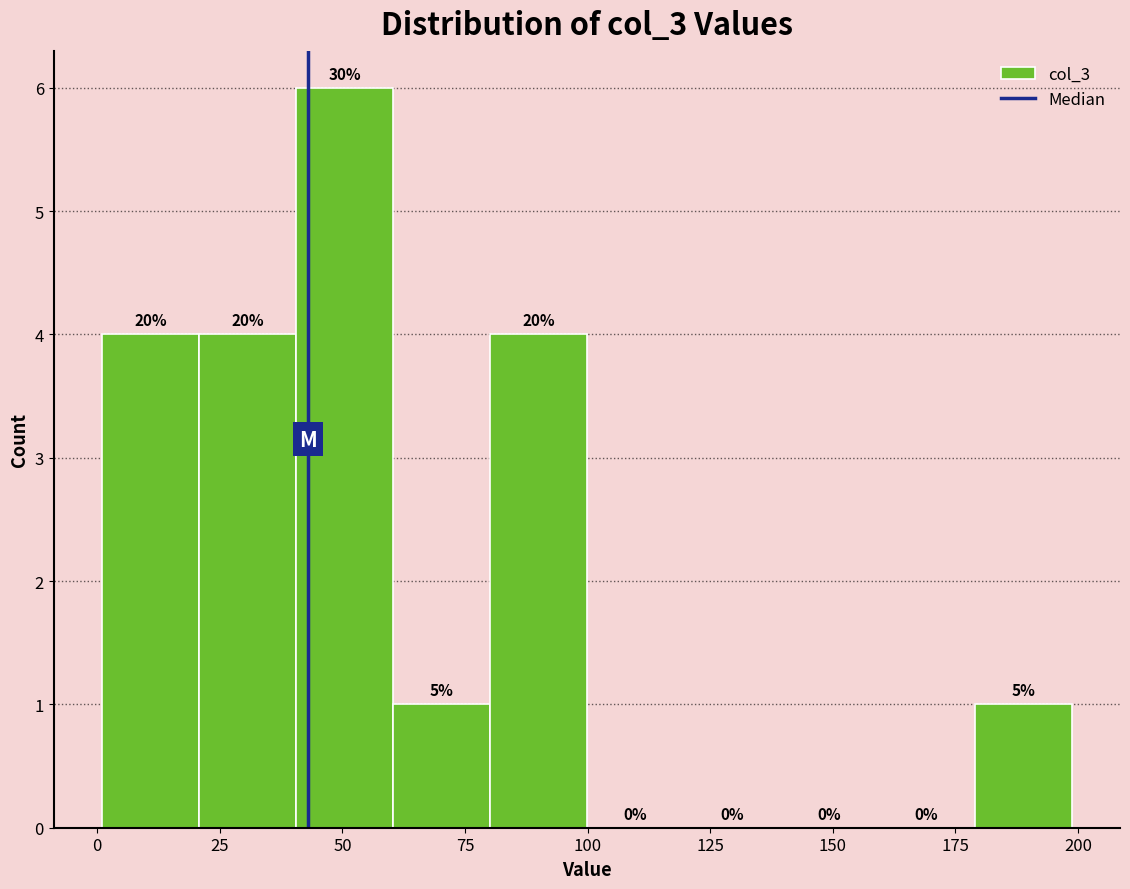

Read against the x-axis, roughly where is the centre of the tallest bar?

50